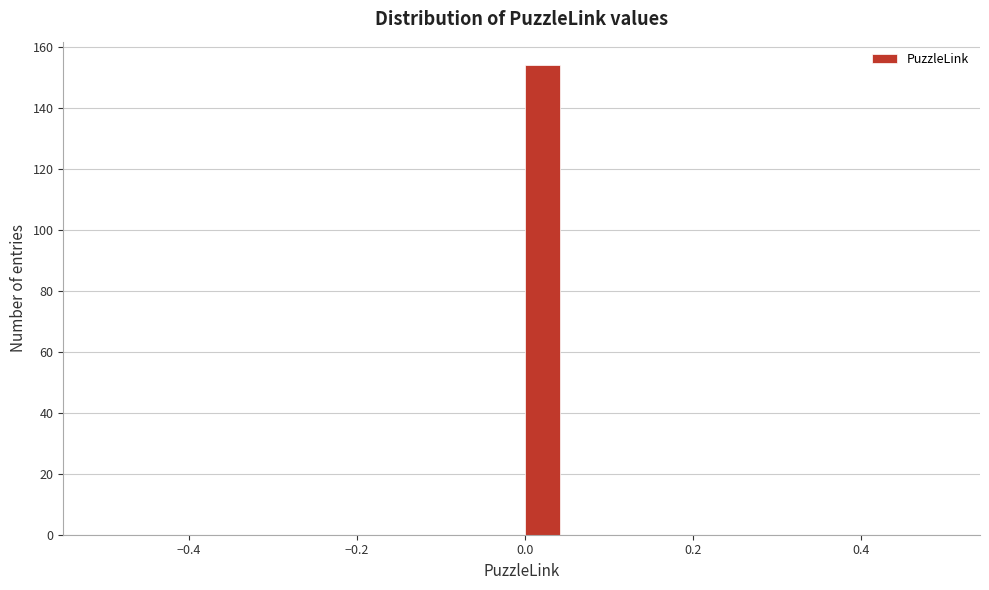

Around what value on the x-axis is the tallest bar? Give the approximate position of its centre, as read against the axis.

0.02